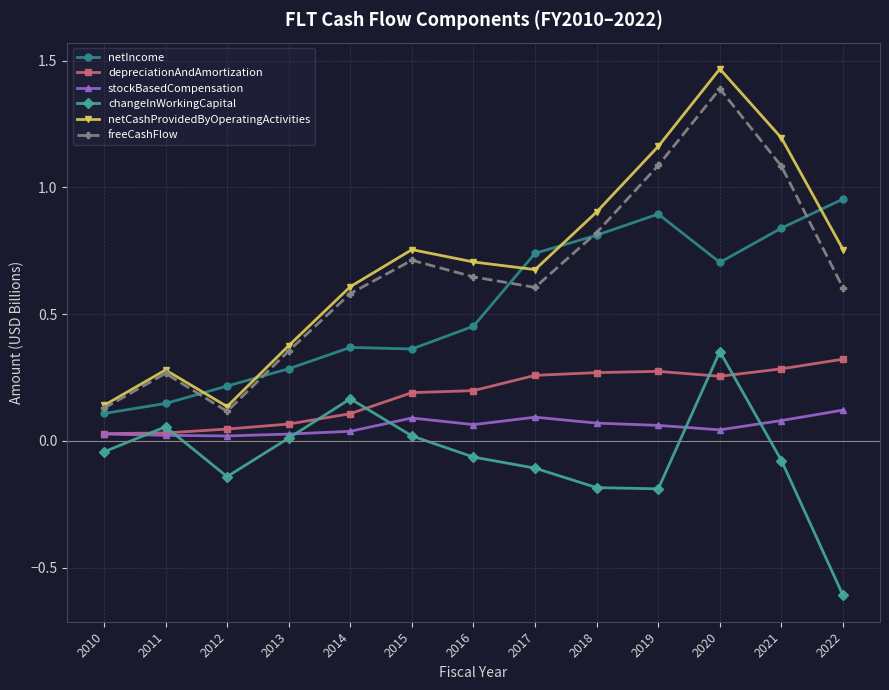

Which series has the largest range (max minus min)?

netCashProvidedByOperatingActivities